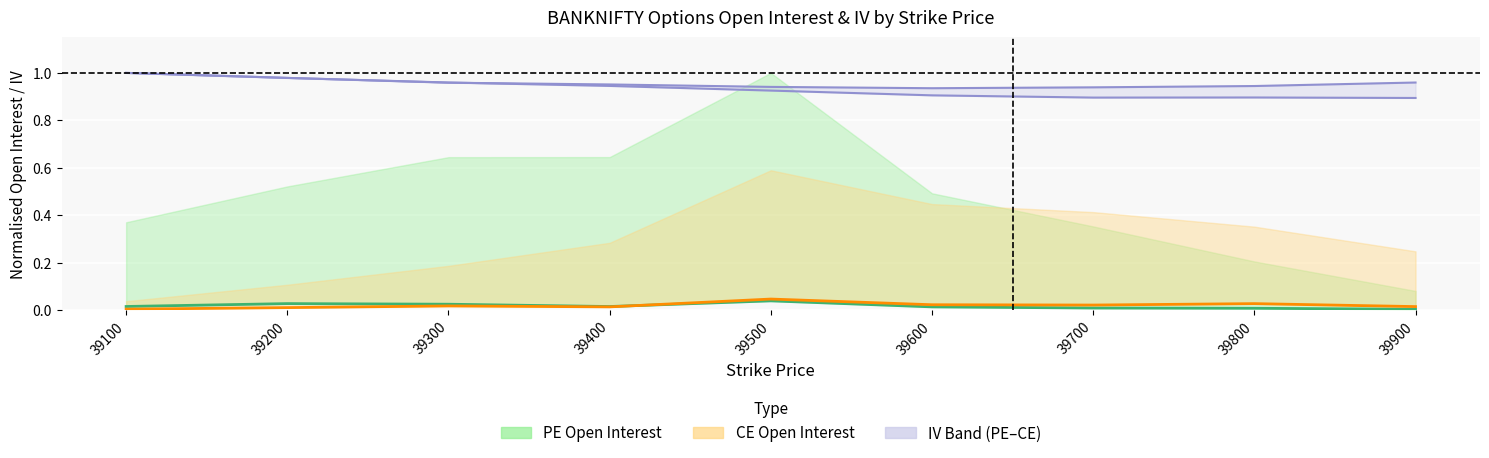

Which category has the lowest value in the PE_OI_center series?

39900